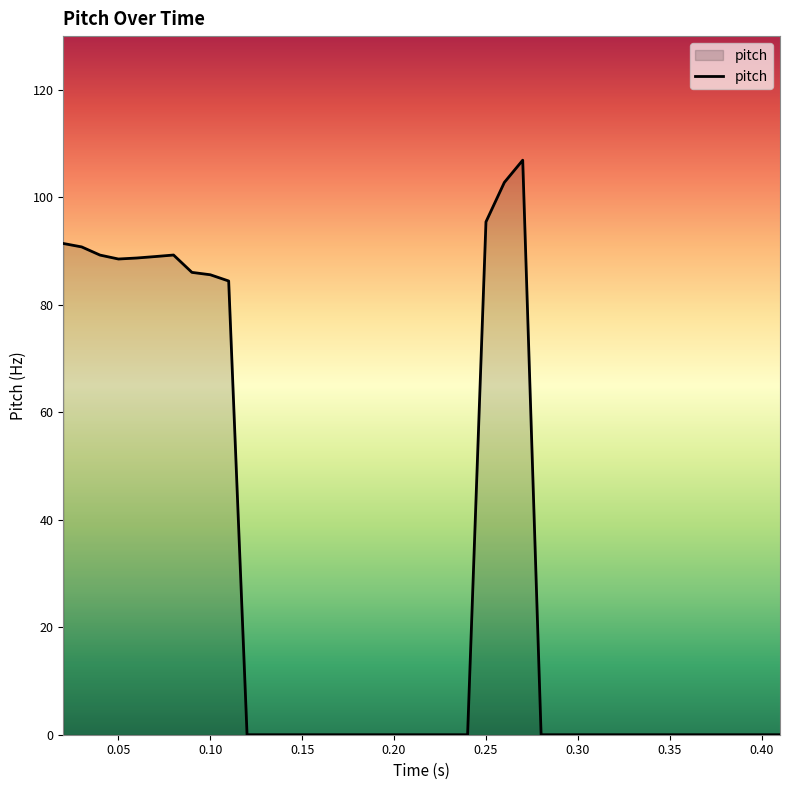

What is the greatest value displayed?

106.9